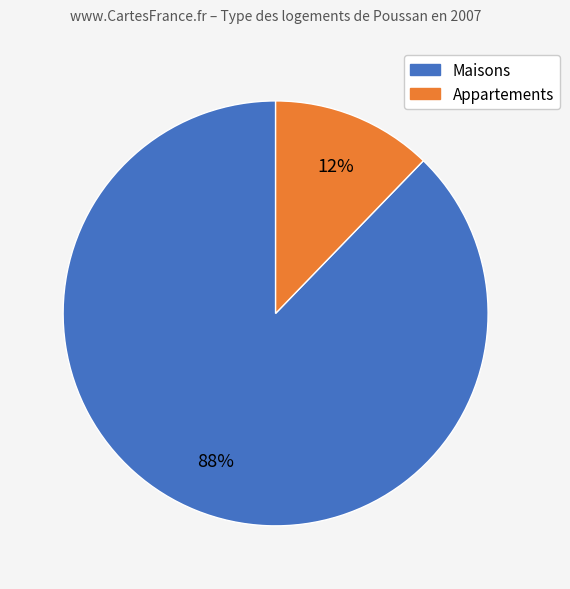

To the nearest percent, what is the difference between the largest and smallest slice percentages?

76%